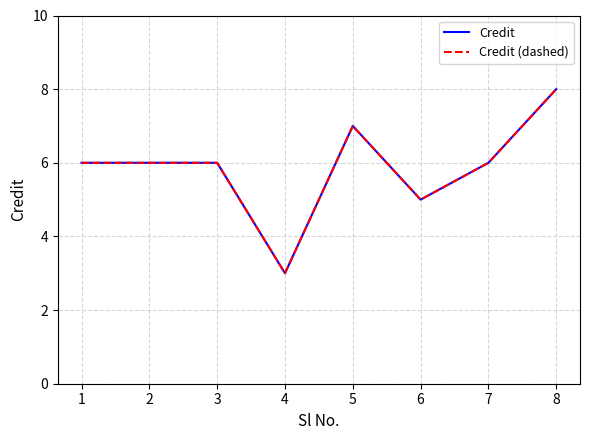

Does the chart display data point markers on the line(s)?

No